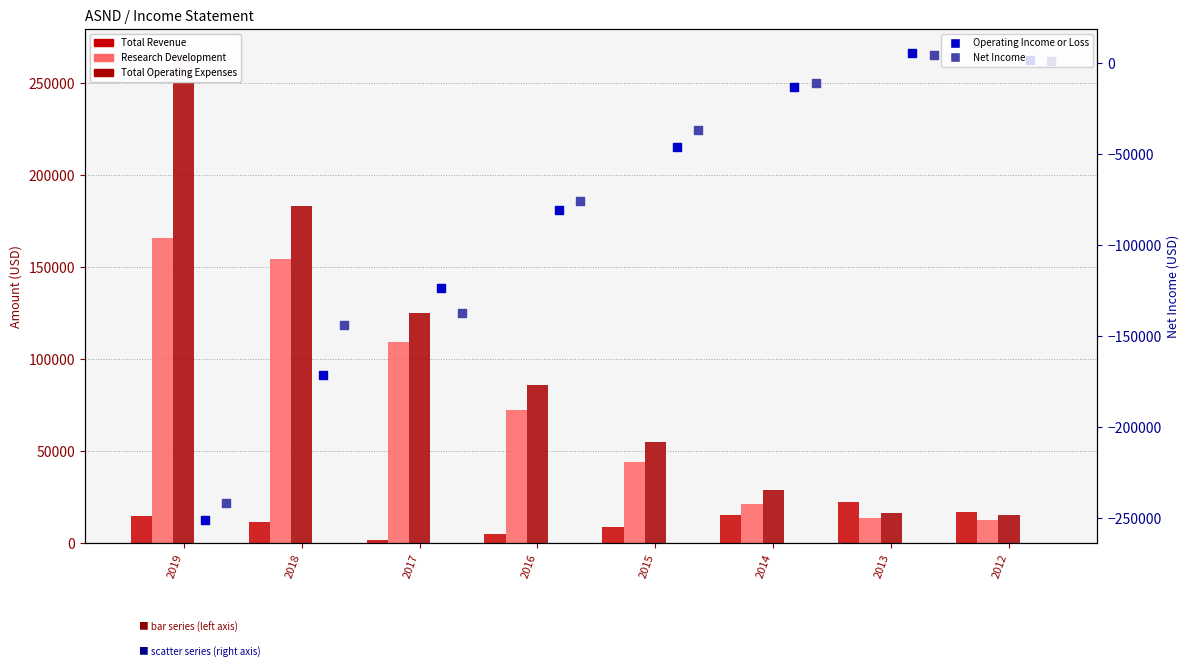

Which series reaches the minimum Y coordinate?

Operating Income or Loss